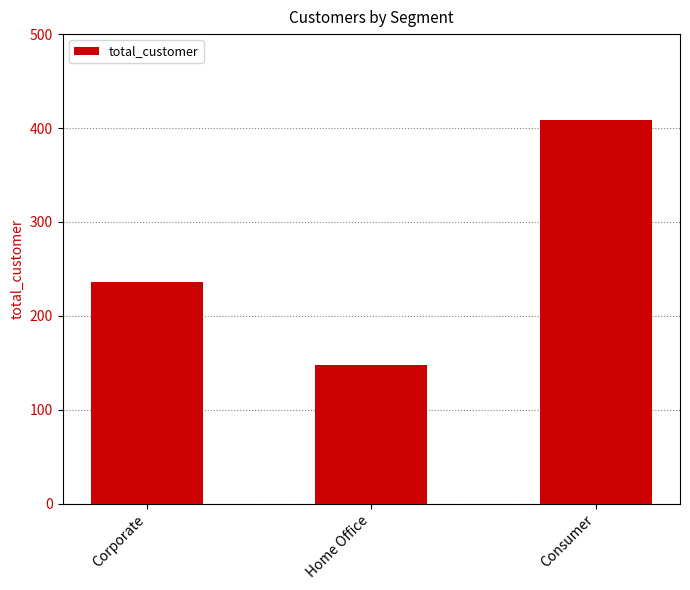

Does the chart contain any negative values?

No